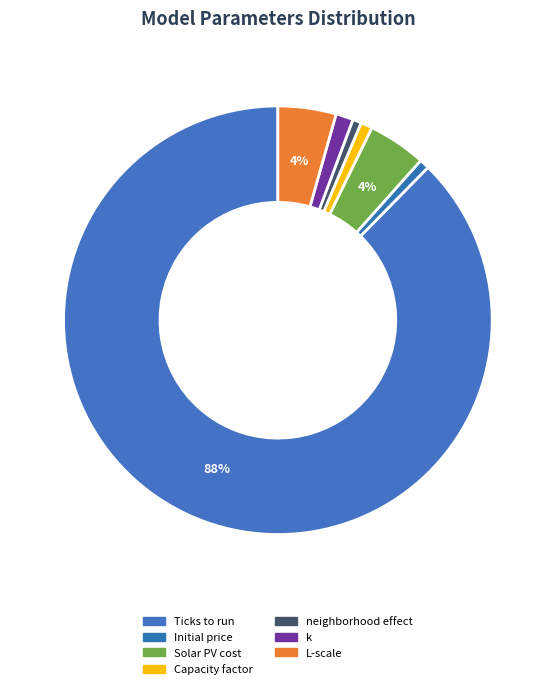

Which category has the biggest portion of the pie?

Ticks to run